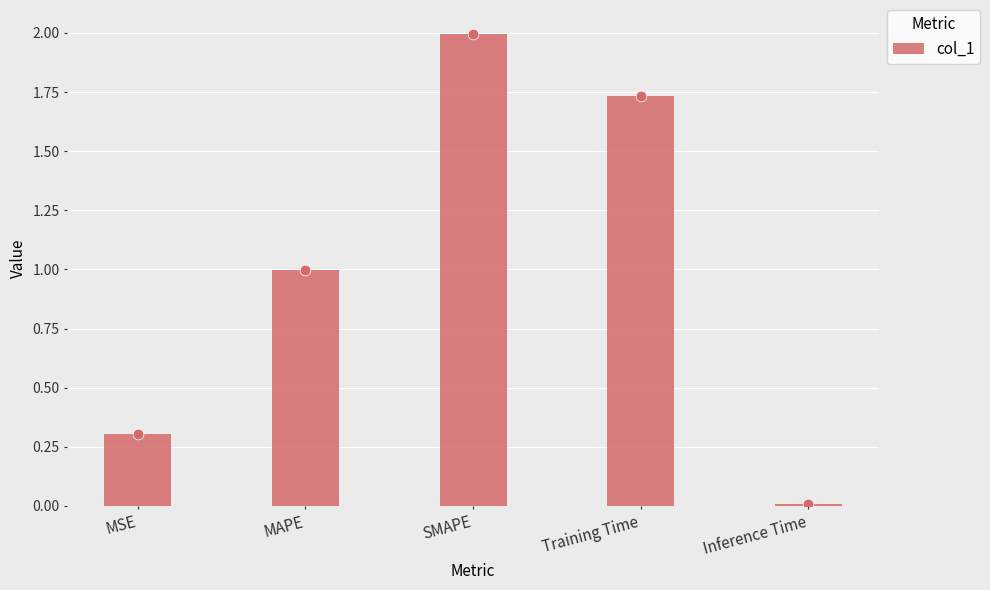

What is the ratio of the value at MAPE to the value at SMAPE?

0.5